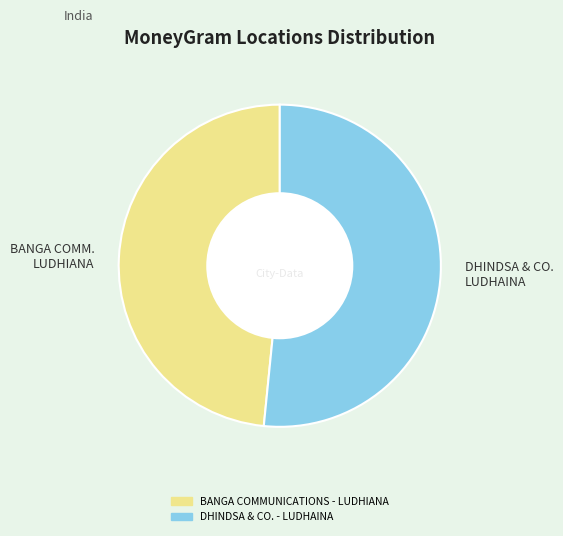

What is the majority slice?

DHINDSA & CO. - LUDHAINA